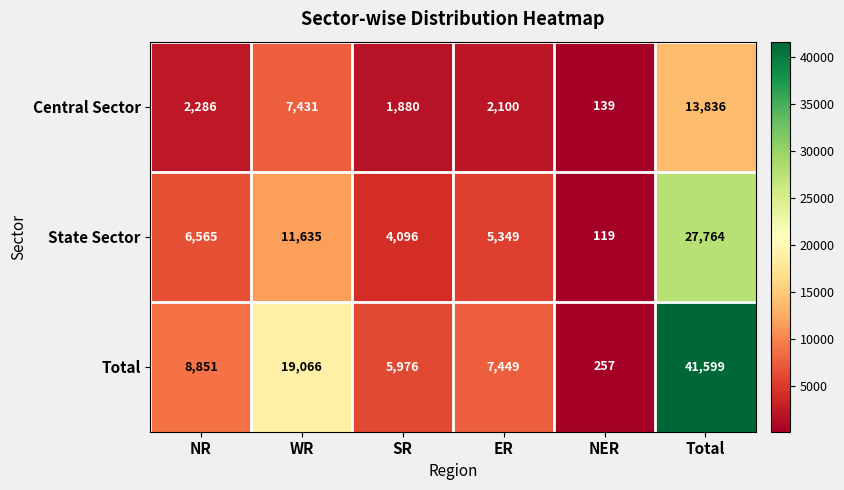

The Total series shows 8851 at NR. True or false?

True